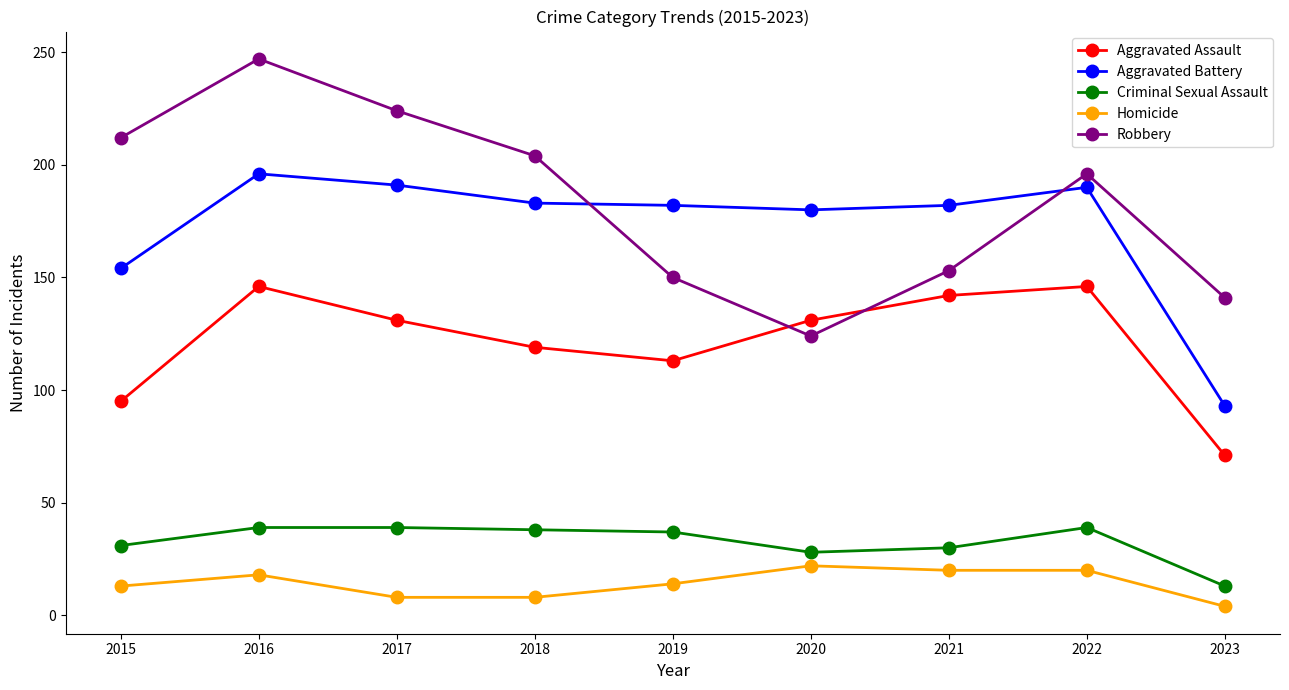

The value of Aggravated Battery at 2019 is 182. True or false?

True